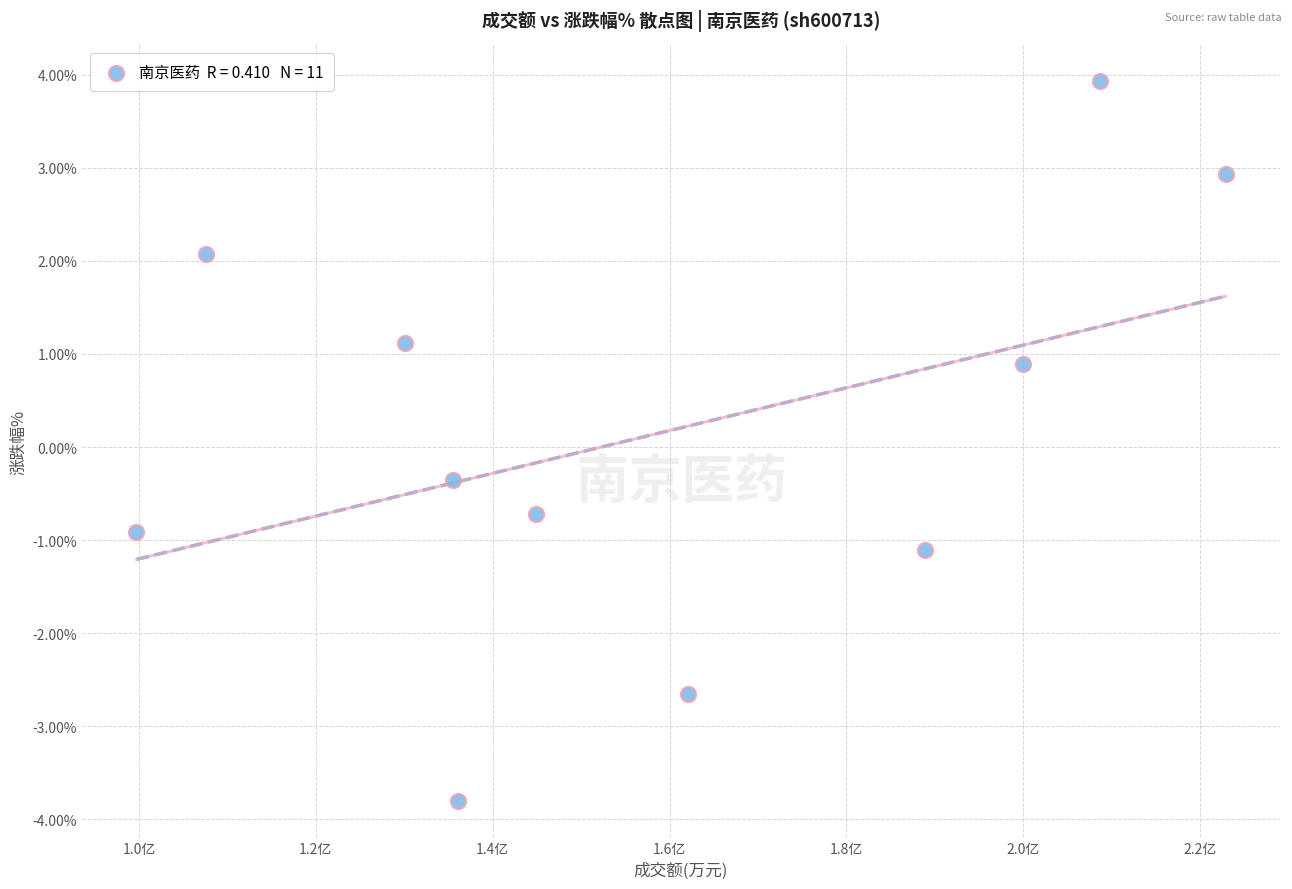

What is the range of Y values (max minus min)?

7.7